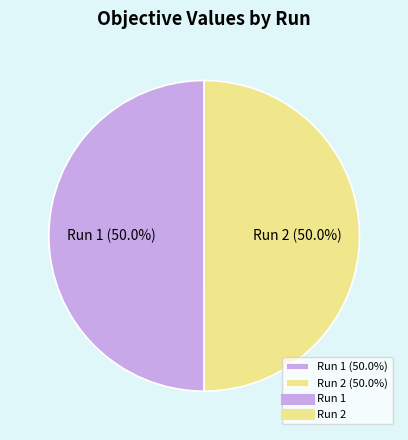

What percentage is the Run 1 slice, to the nearest percent?

50%